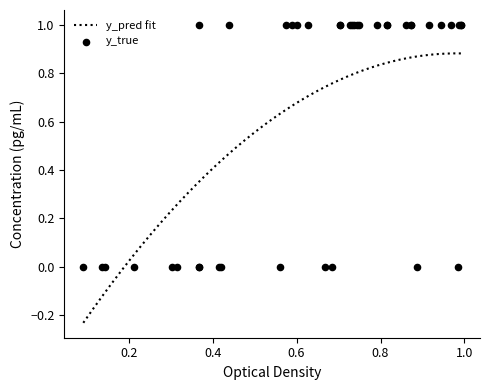

At how many categories does at least one series exceed 0?

40